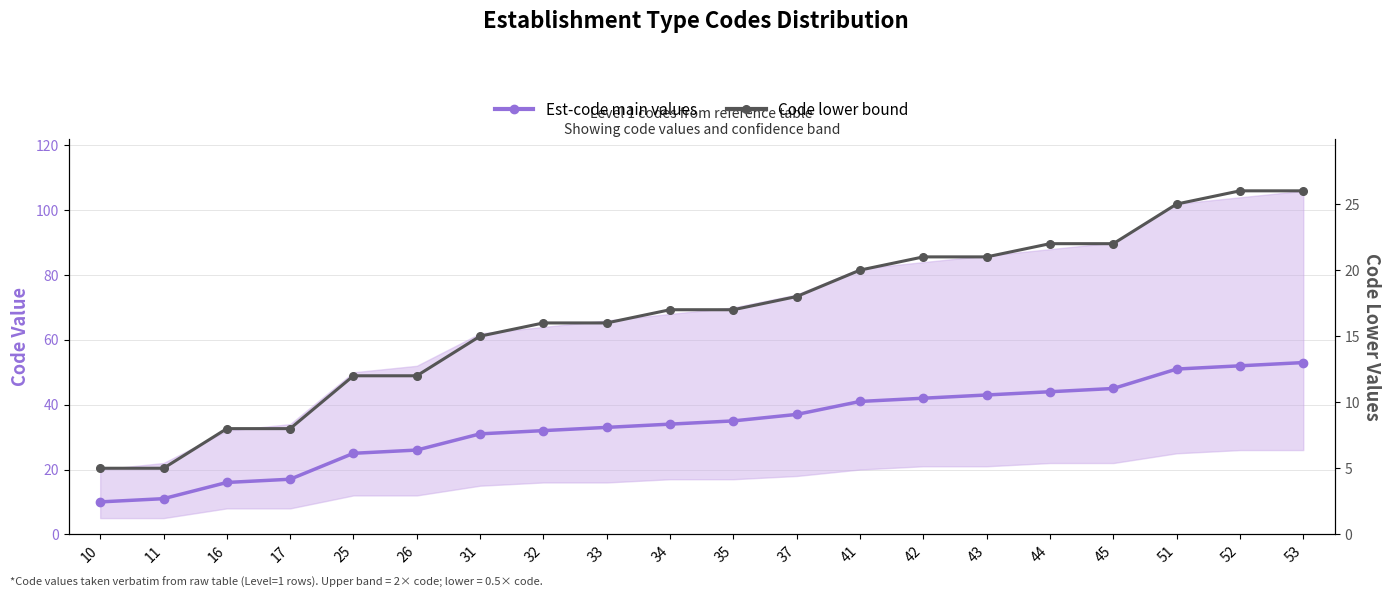

Which series has the largest total across all categories?

Est-code main values